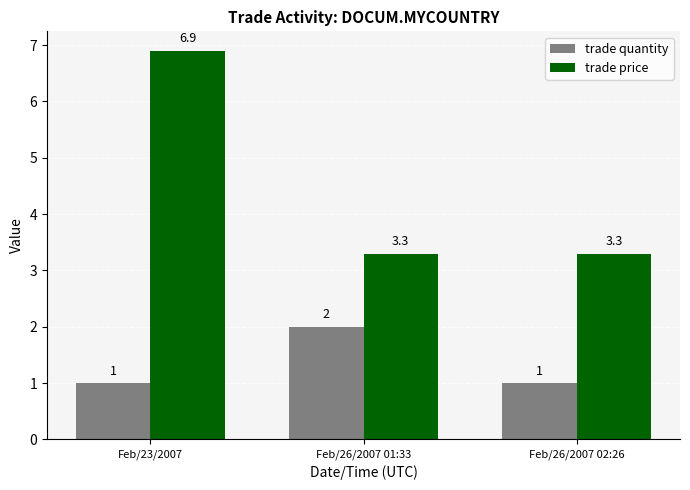

What is the label of the 1st bar from the left?

Feb/23/2007